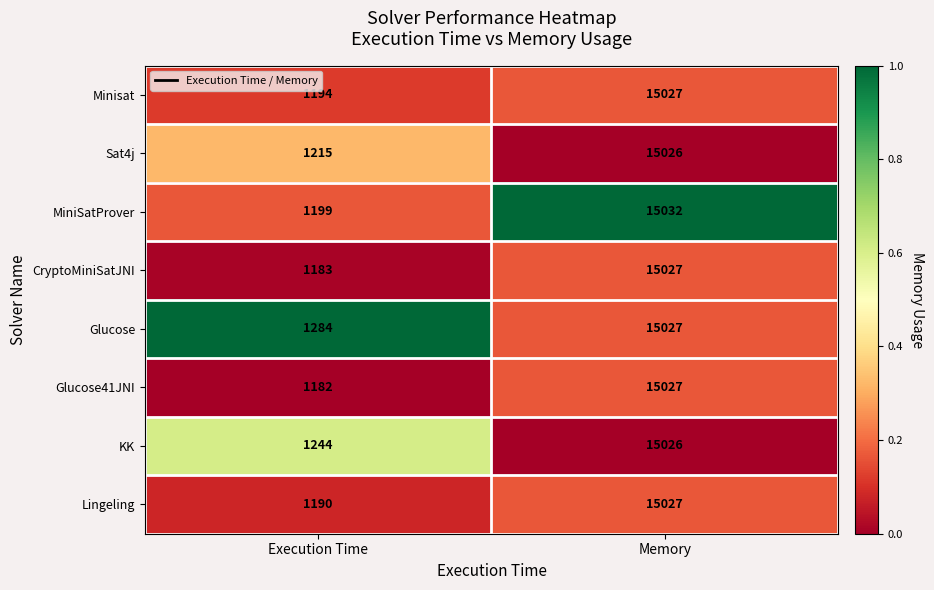

Reading left to right, transcribe all the data shown in this chart.

Minisat: Execution Time=1194	Memory=15027
Sat4j: Execution Time=1215	Memory=15026
MiniSatProver: Execution Time=1199	Memory=15032
CryptoMiniSatJNI: Execution Time=1183	Memory=15027
Glucose: Execution Time=1284	Memory=15027
Glucose41JNI: Execution Time=1182	Memory=15027
KK: Execution Time=1244	Memory=15026
Lingeling: Execution Time=1190	Memory=15027